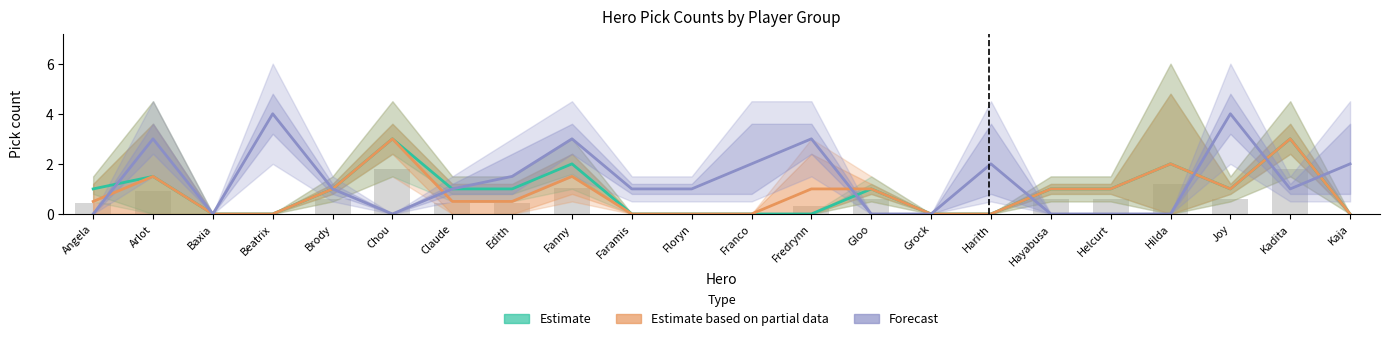

Which label corresponds to the largest value in the chart?

Beatrix